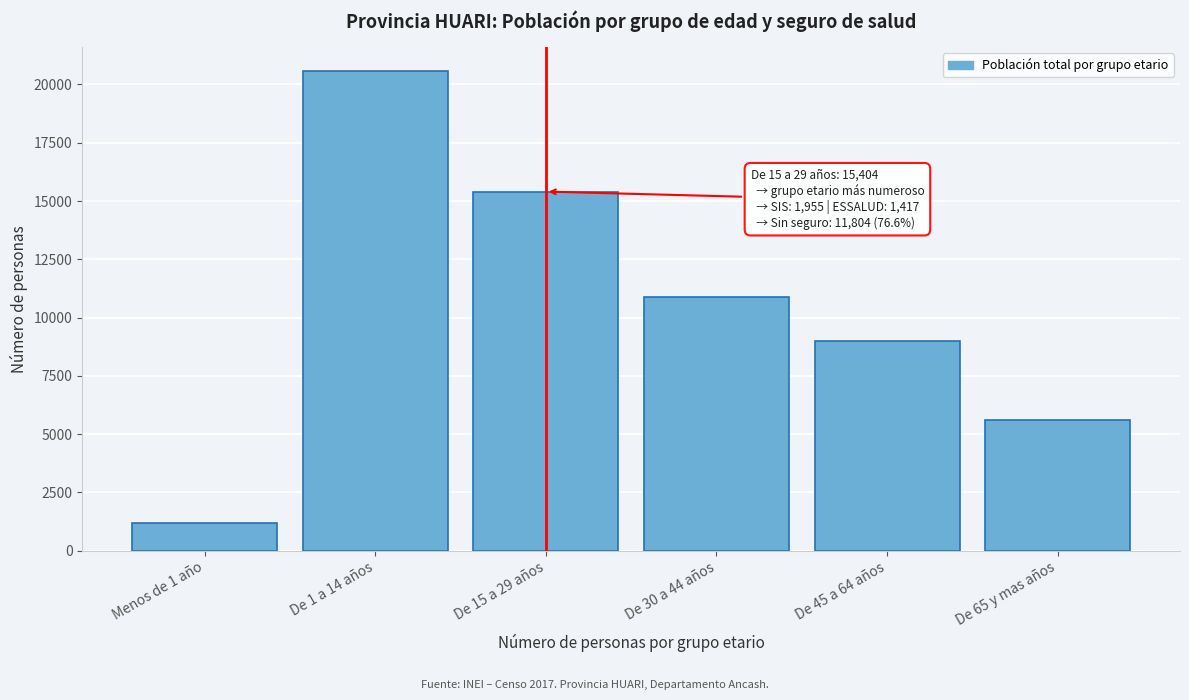

Reading right to left, list all the values displayed in this chart.

5585	8980	10861	15404	20573	1195